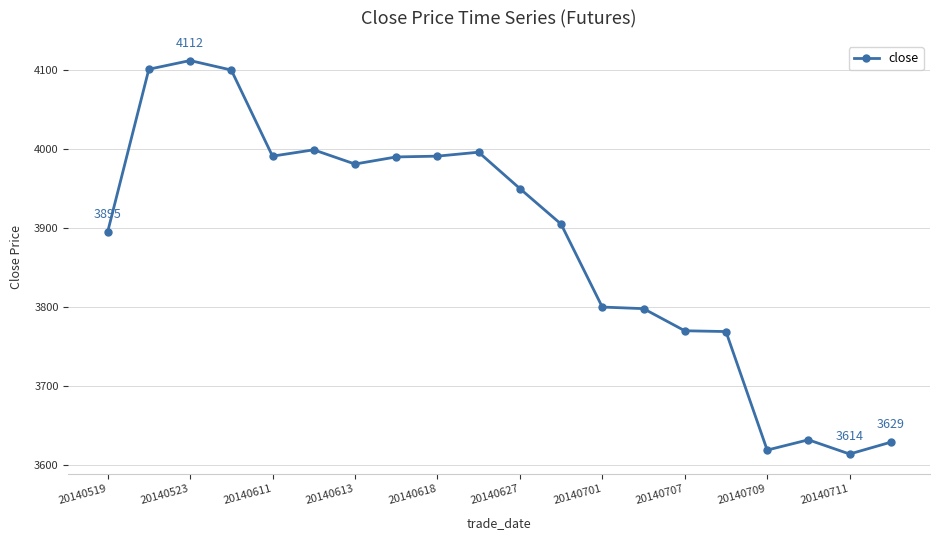

What is the average value?

3882